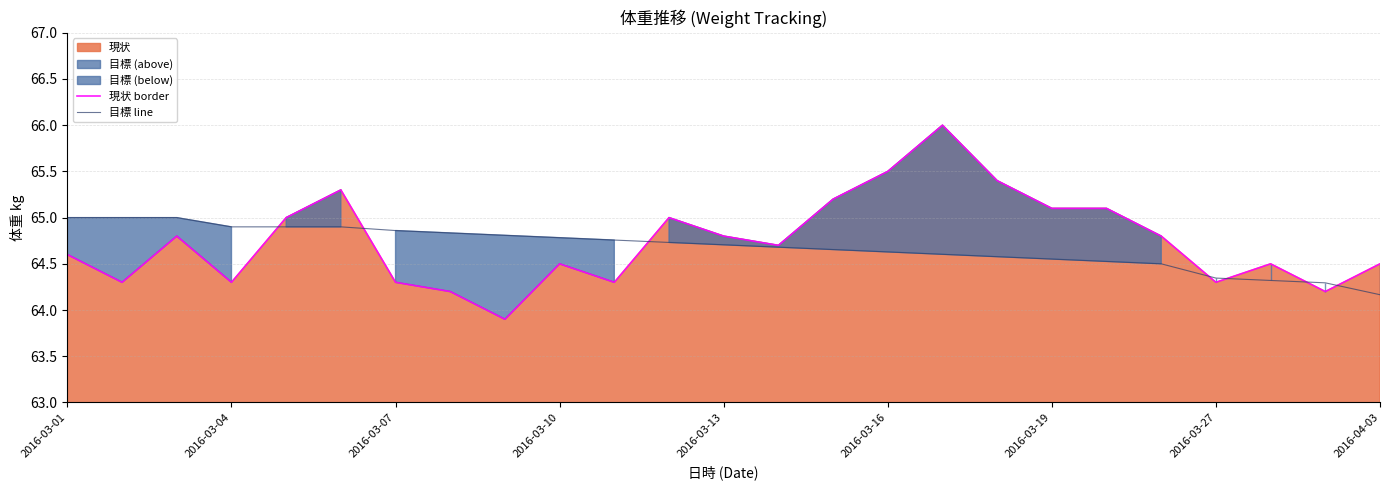

What is the sum of all 現状 border values?

1618.6